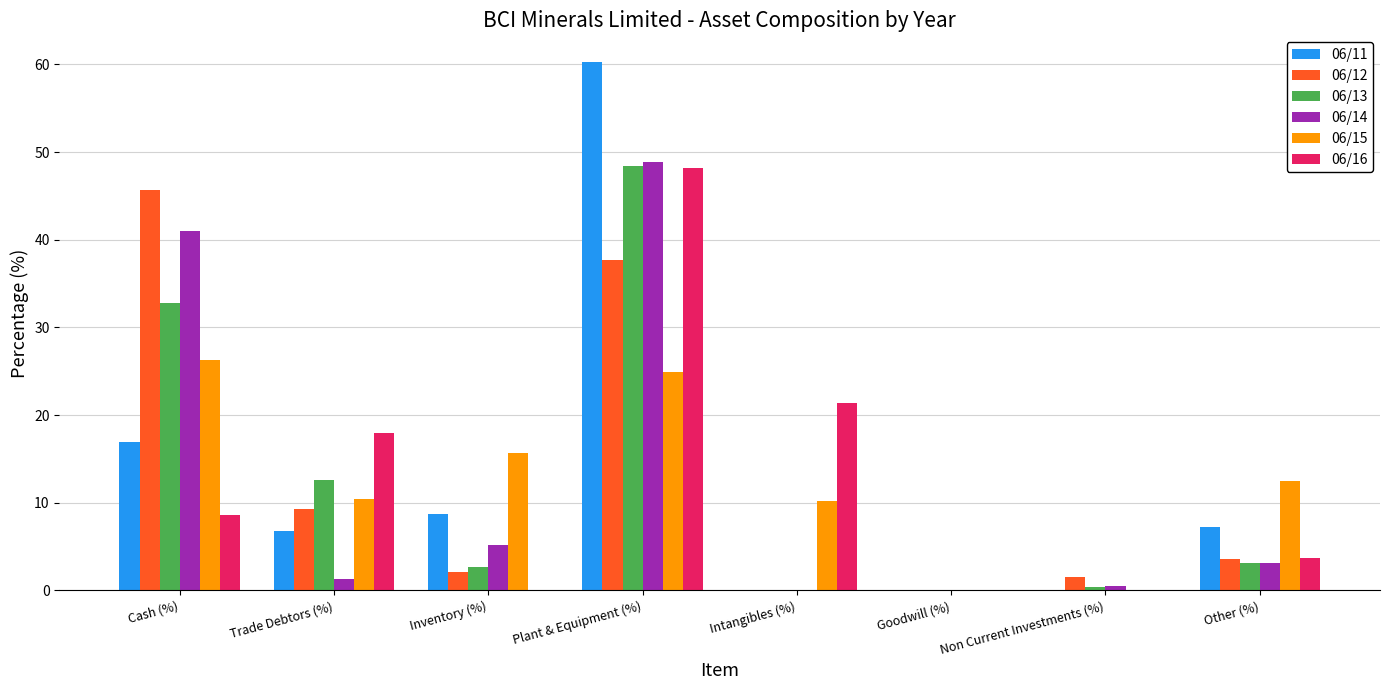

Which category has the highest value across all series?

Plant & Equipment (%)